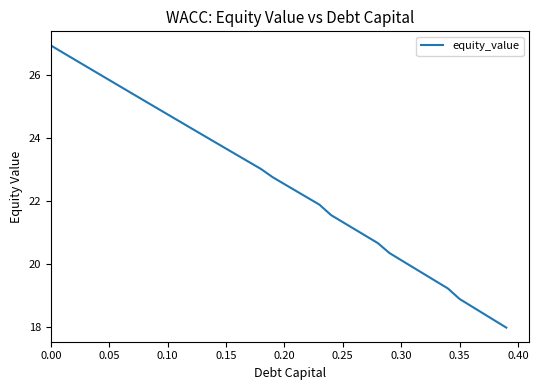

What is the difference between the maximum and minimum values?

8.9